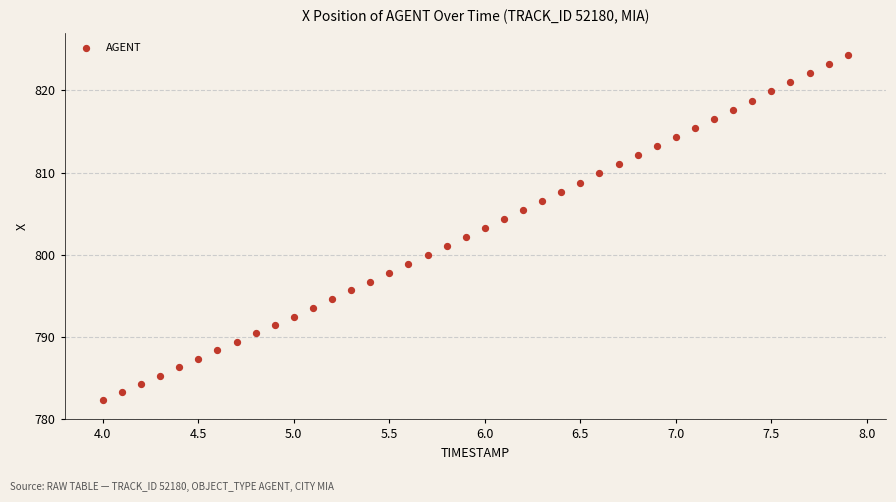

What is the range of X values (max minus min)?

3.9